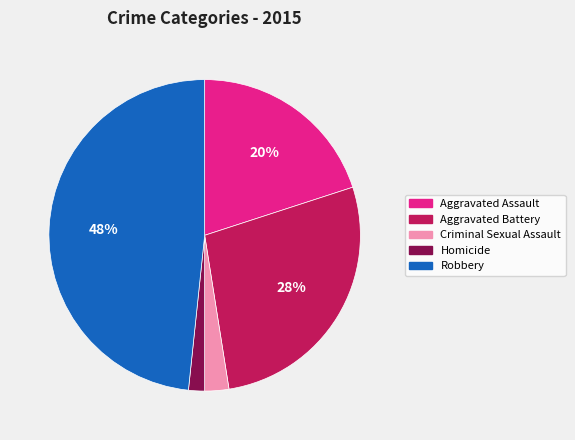

Count the number of slices in the pie.

5